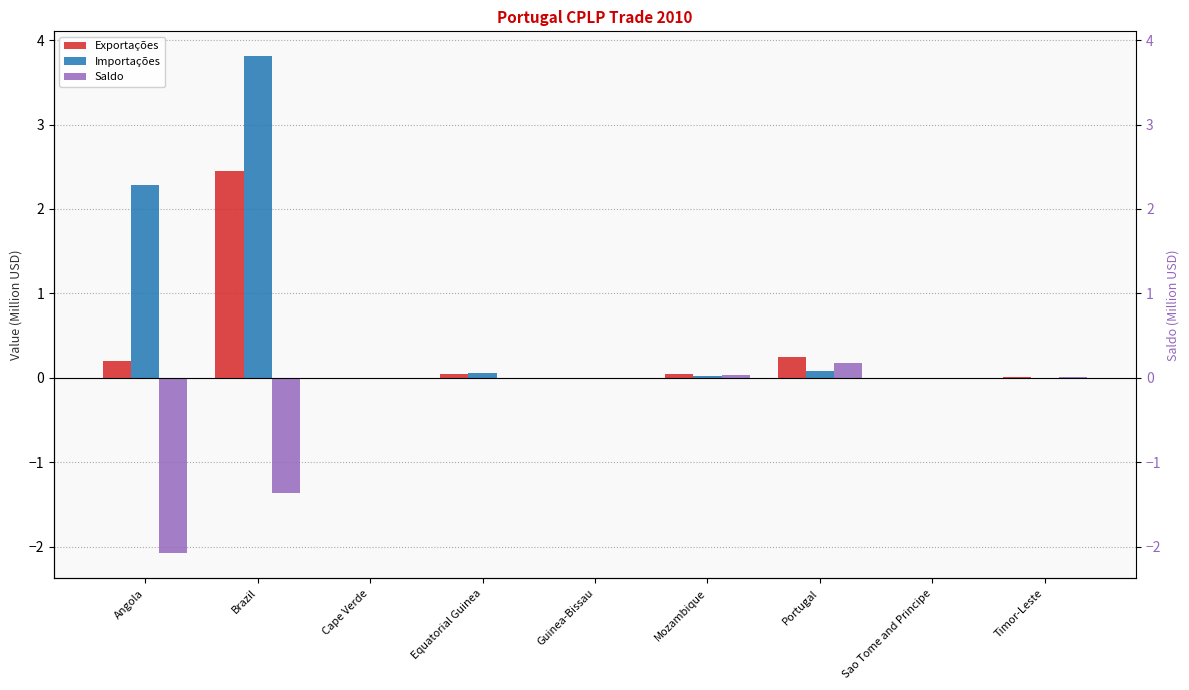

Count the number of categories in the chart.

9